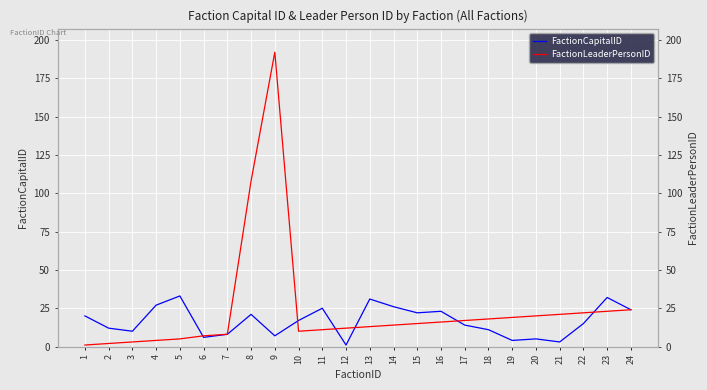

The value of FactionLeaderPersonID at 19 is 19. True or false?

True